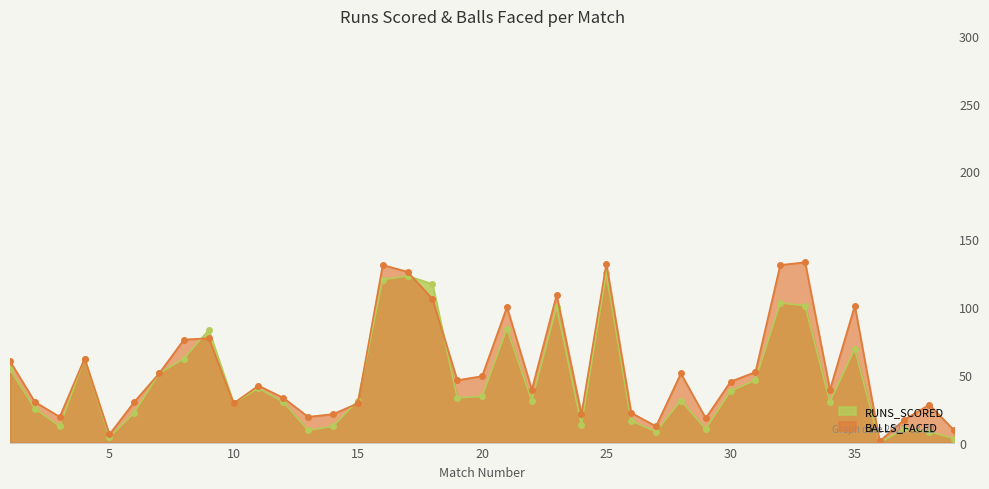

Reading left to right, extract all data points from this chart.

RUNS_SCORED: 1=54	2=25	3=12	4=62	5=4	6=22	7=51	8=62	9=83	10=29	11=40	12=30	13=9	14=12	15=31	16=120	17=123	18=117	19=33	20=34	21=84	22=31	23=100	24=13	25=125	26=16	27=8	28=31	29=10	30=38	31=46	32=103	33=101	34=30	35=69	36=0	37=10	38=8	39=3
BALLS_FACED: 1=60	2=30	3=19	4=62	5=6	6=30	7=51	8=76	9=77	10=29	11=42	12=33	13=19	14=21	15=29	16=131	17=126	18=106	19=46	20=49	21=100	22=39	23=109	24=21	25=132	26=22	27=12	28=51	29=18	30=45	31=52	32=131	33=133	34=39	35=101	36=1	37=17	38=28	39=9